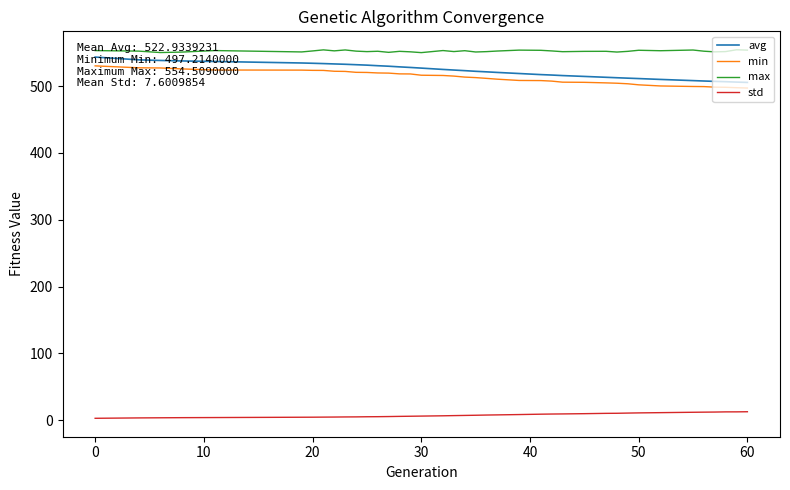

Which series has the largest total across all categories?

max